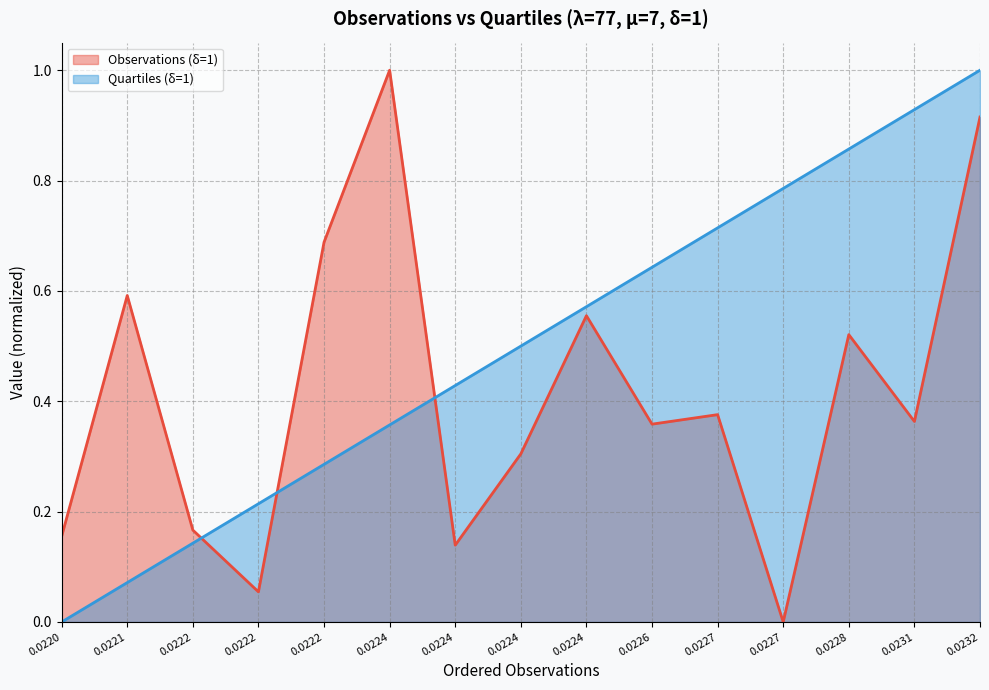

Is it true that Quartiles (δ=1) (line) equals 0.4 at 0.0231?

False